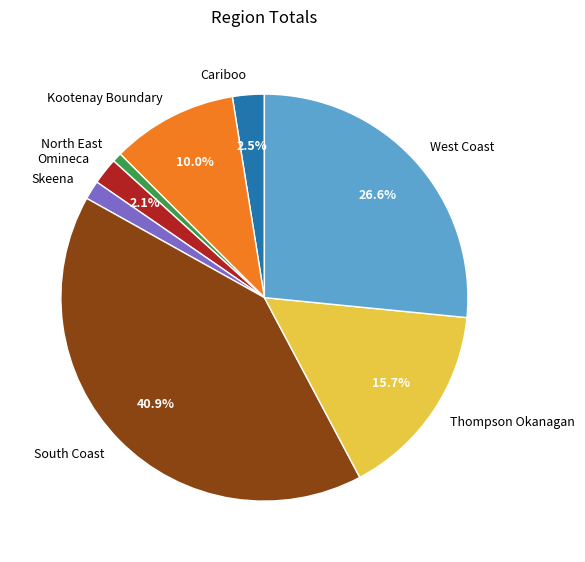

Combined, what portion of the pie is South Coast and Omineca?

43.0%